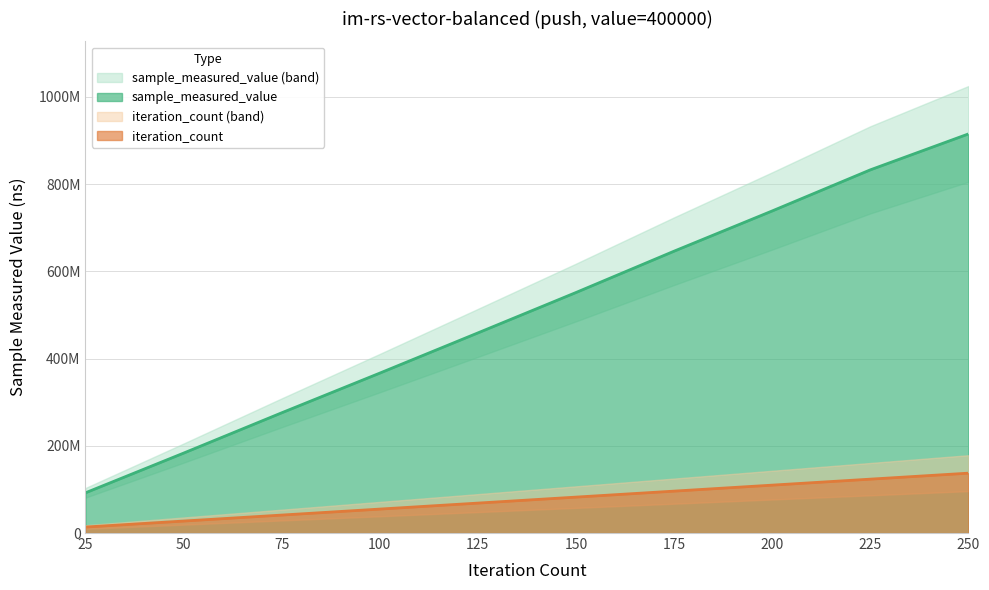

At 250, list the series in order from largest to smallest.

sample_measured_value, iteration_count